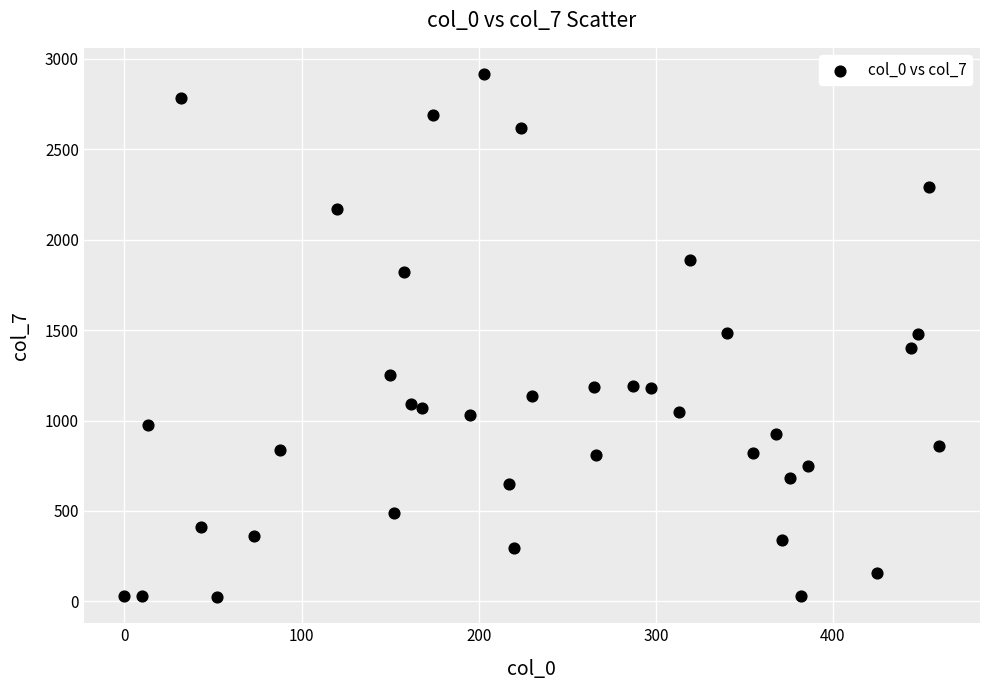

What is the range of Y values (max minus min)?

2892